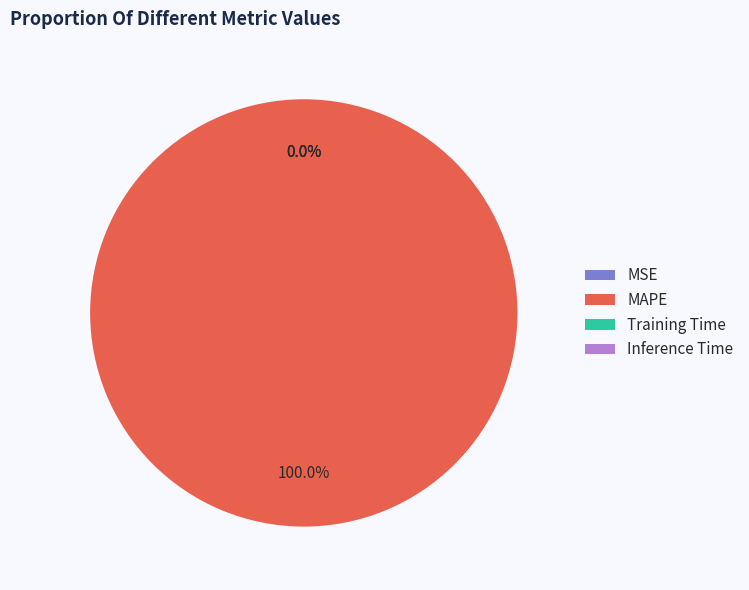

Does any single category account for the majority?

Yes